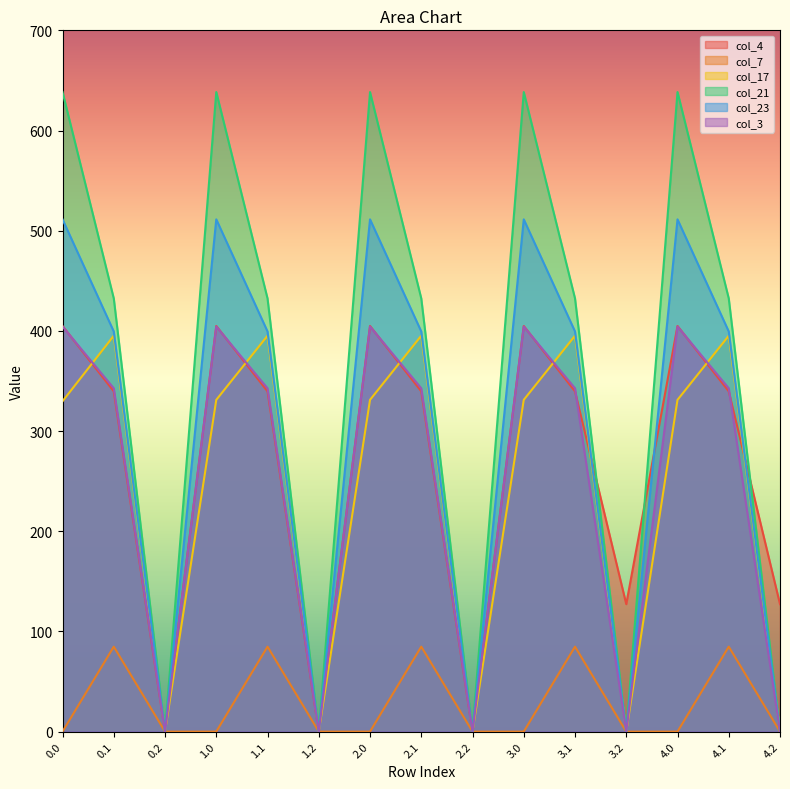

At which category does col_7 reach its first local peak?

0.1